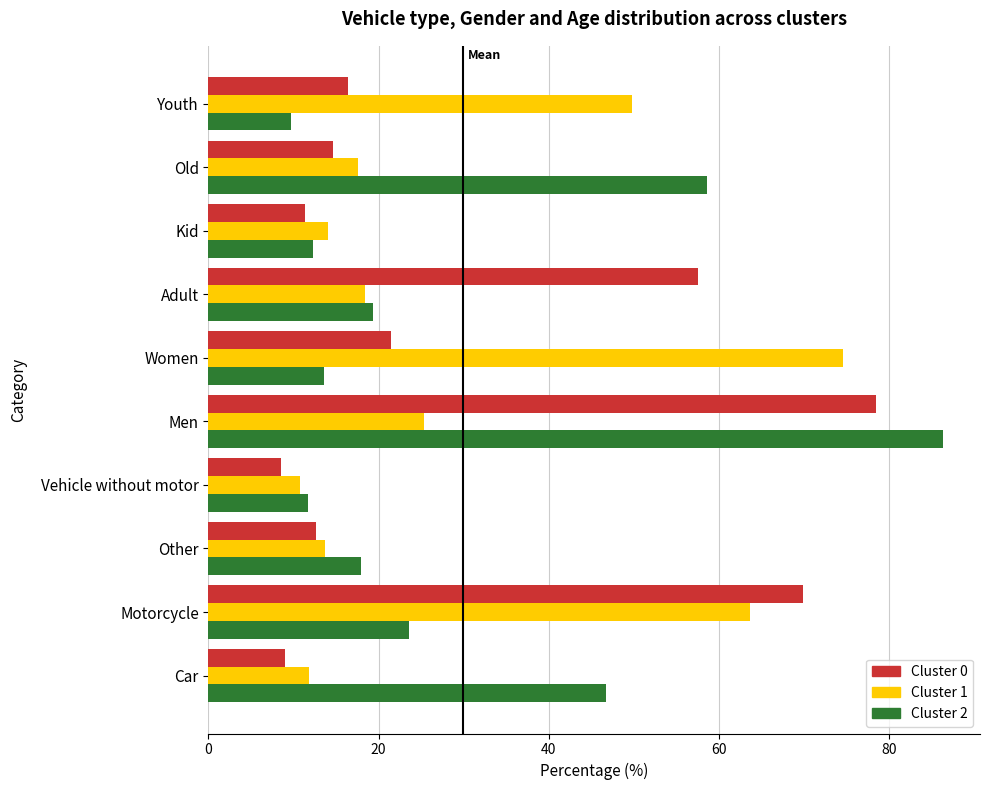

Is it true that Cluster 2 equals 12.2 at Kid?

True